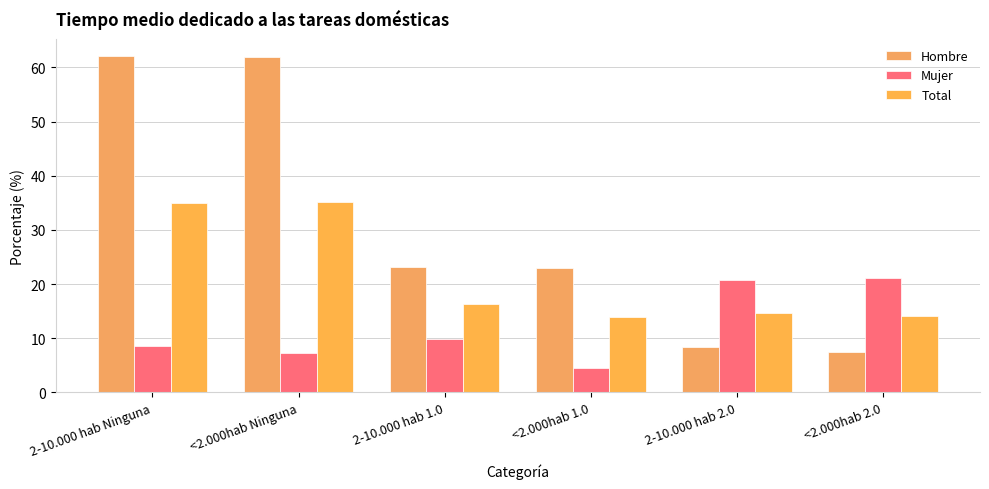

Which label corresponds to the smallest value in the chart?

<2.000hab 1.0